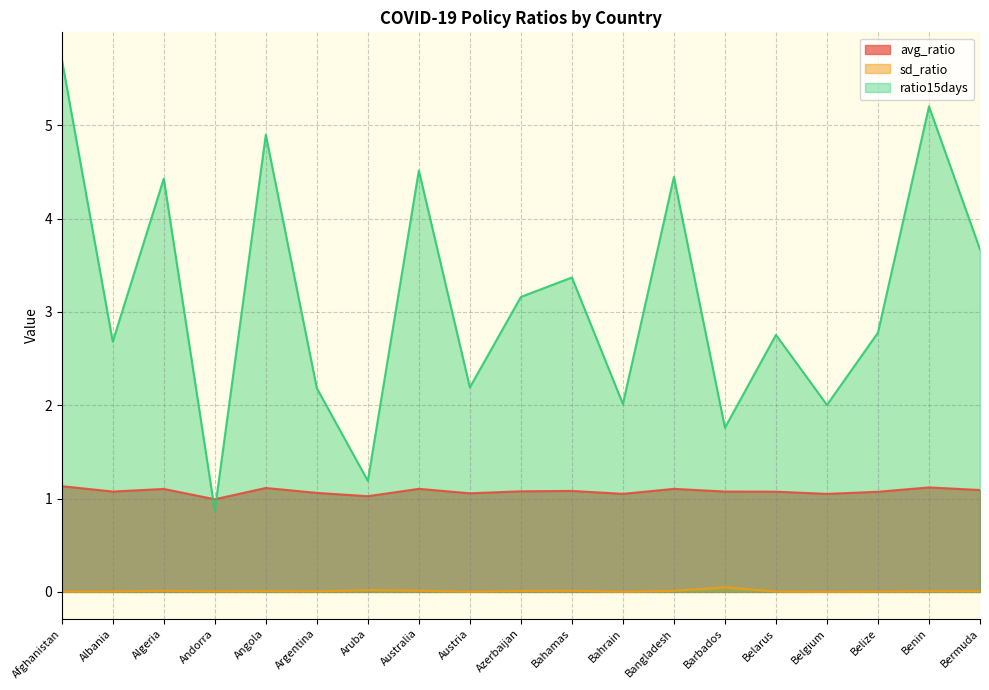

Which category has the lowest value in the avg_ratio series?

Andorra